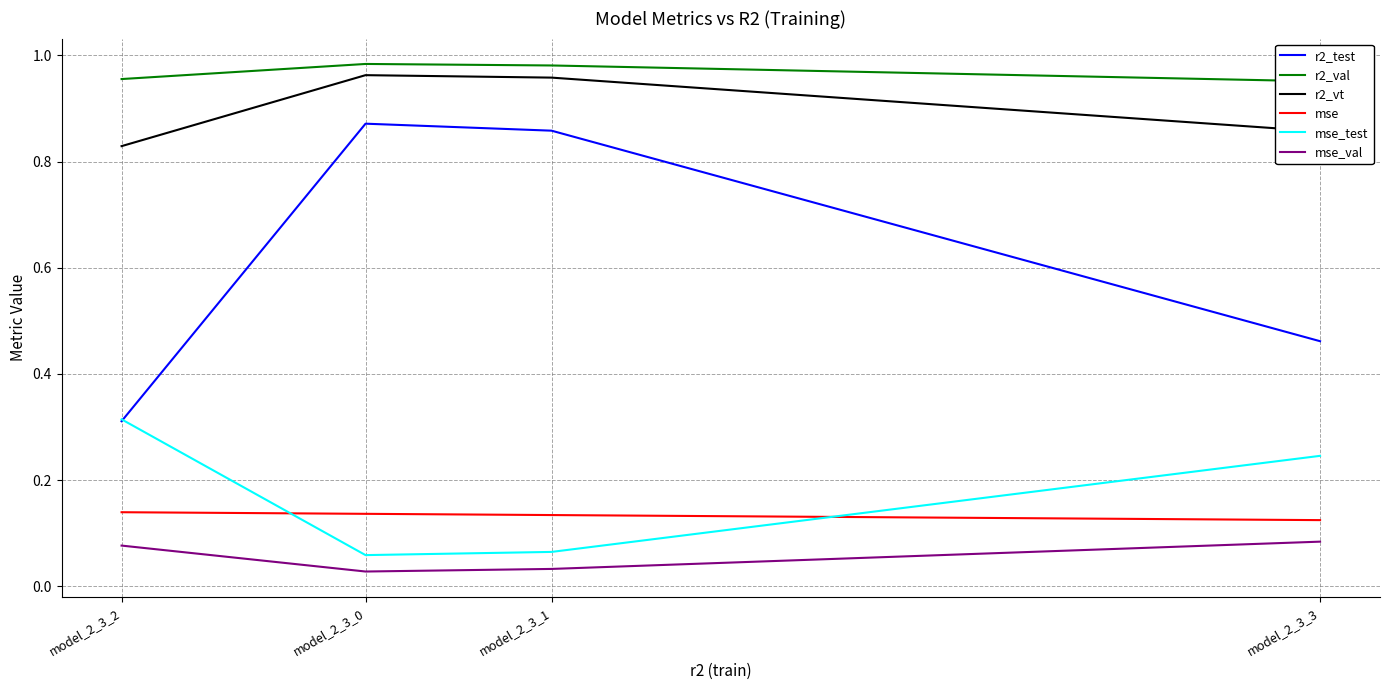

How many series are shown in this chart?

6